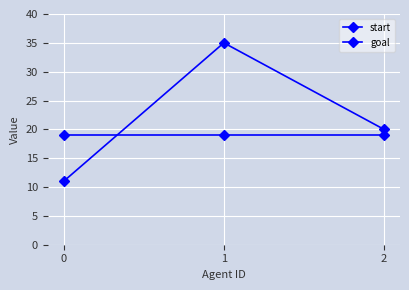

Rank the series at 1 from highest to lowest value.

start, goal